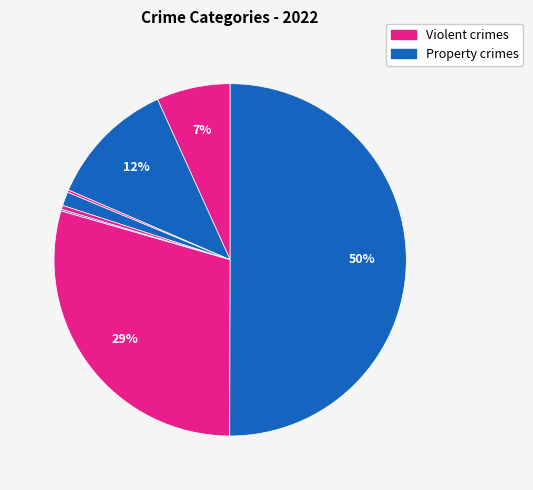

Count the number of slices in the pie.

8